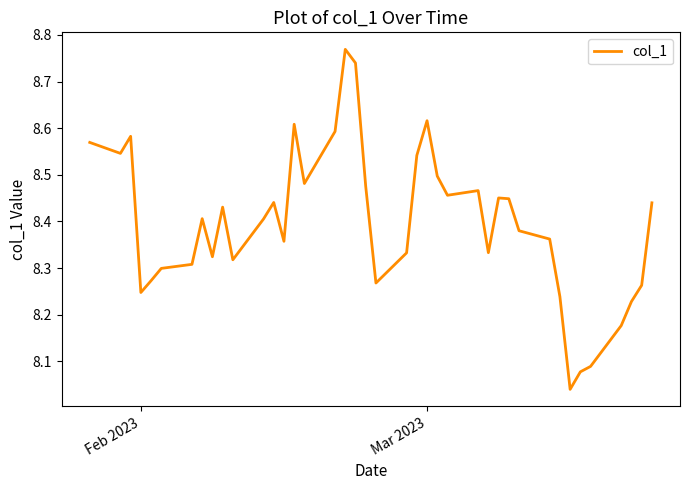

How many interior local valleys (lower than both neighbors) does the data have?

10